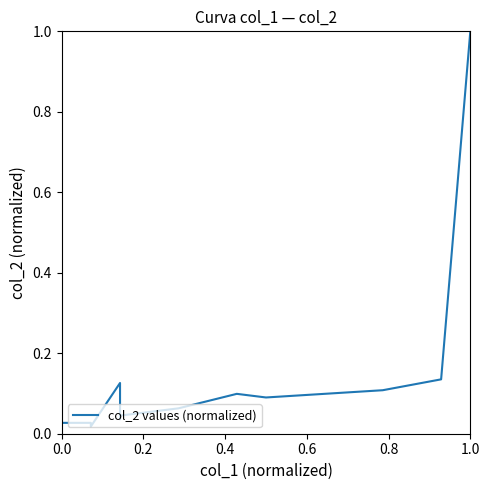

How many lines are shown in the chart?

1